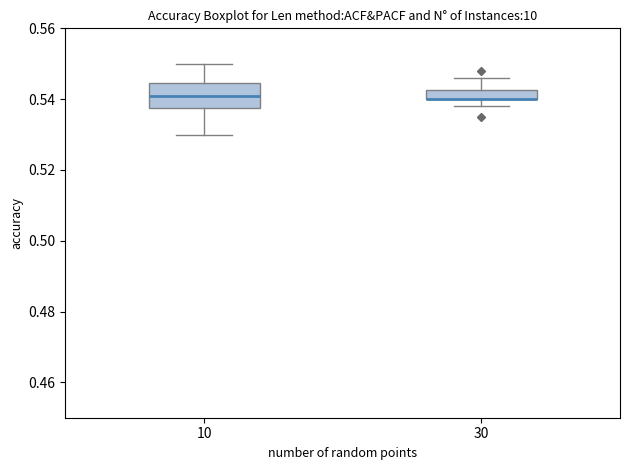

Which box is the tallest, from its lower edge to its upper edge?

10